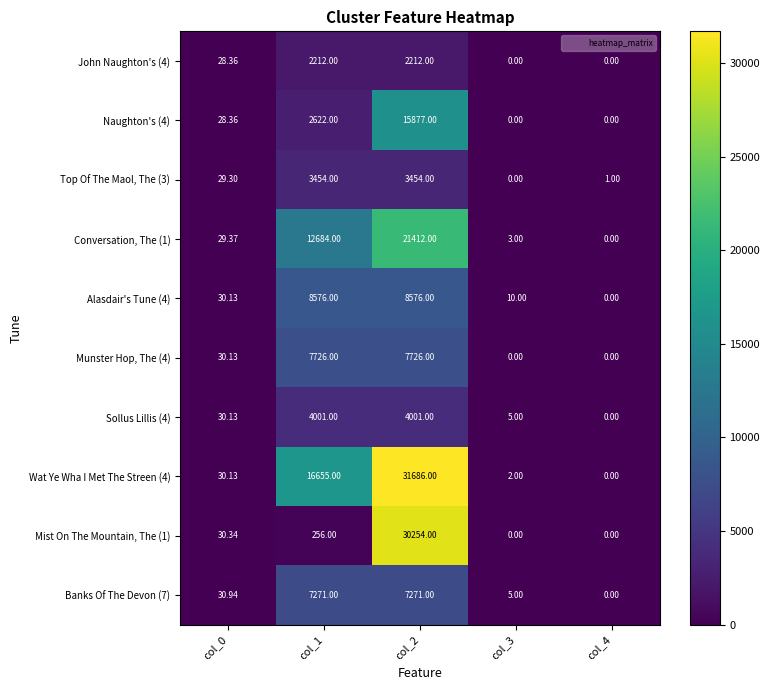

Is the value of Mist On The Mountain, The (1) at col_3 greater than the value of Munster Hop, The (4) at col_2?

No